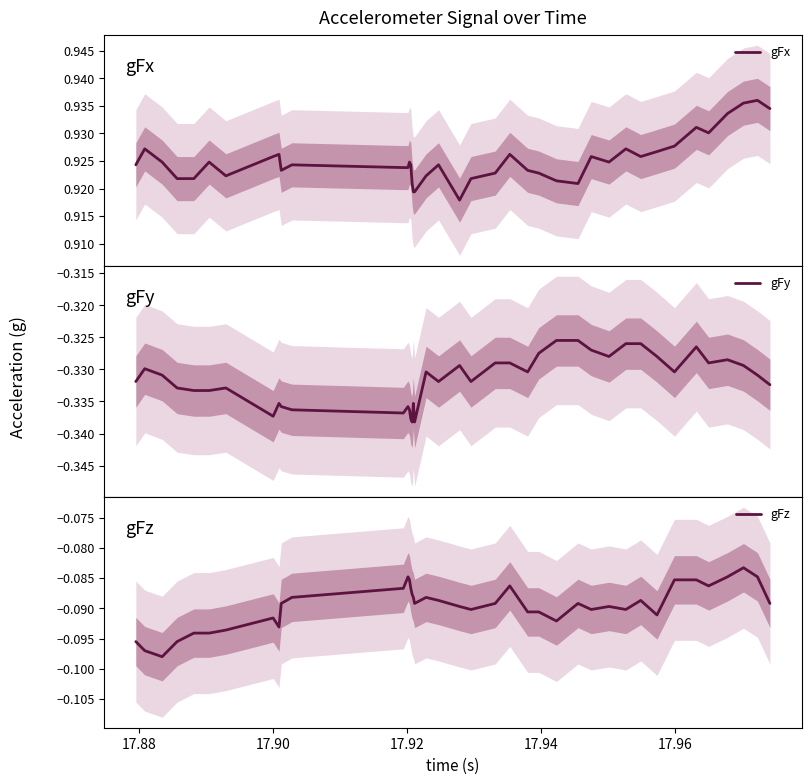

Is the value of gFy at 27 greater than the value of gFx at 25?

No